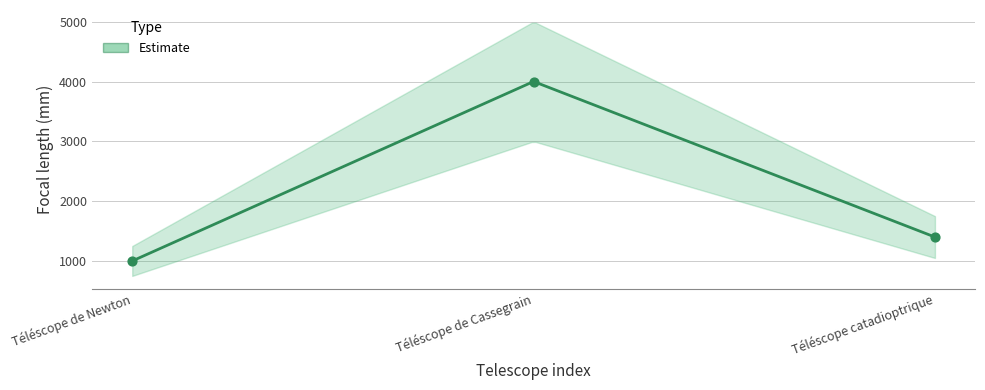

Which has a higher value, Téléscope de Cassegrain or Téléscope de Newton?

Téléscope de Cassegrain